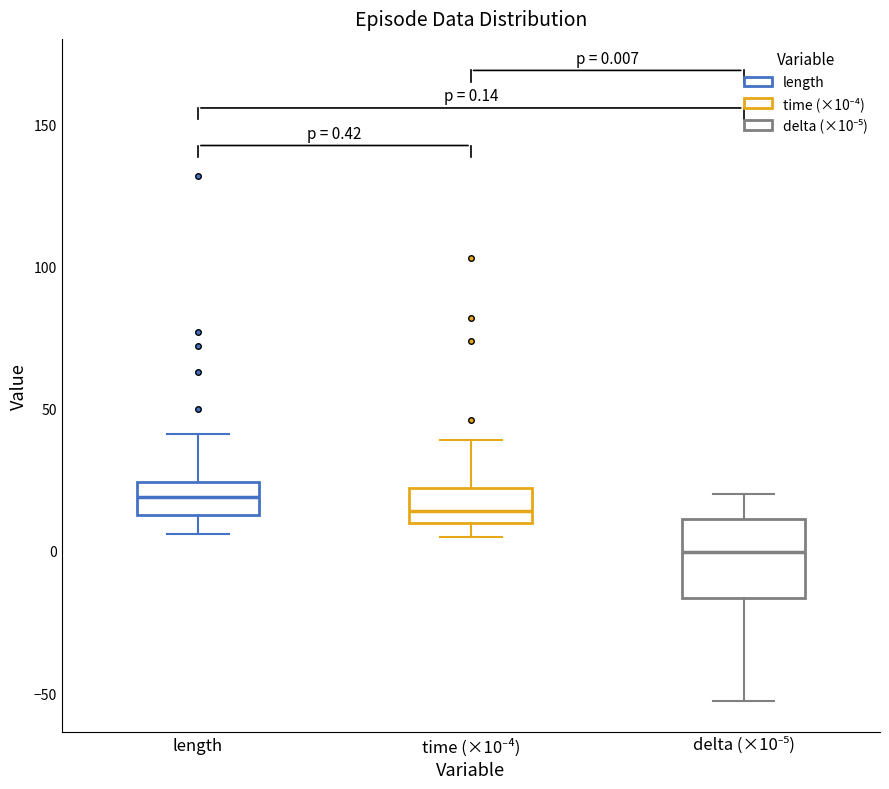

Comparing the boxes themselves (not the whiskers), which one is the tallest?

delta (×10⁻⁵)